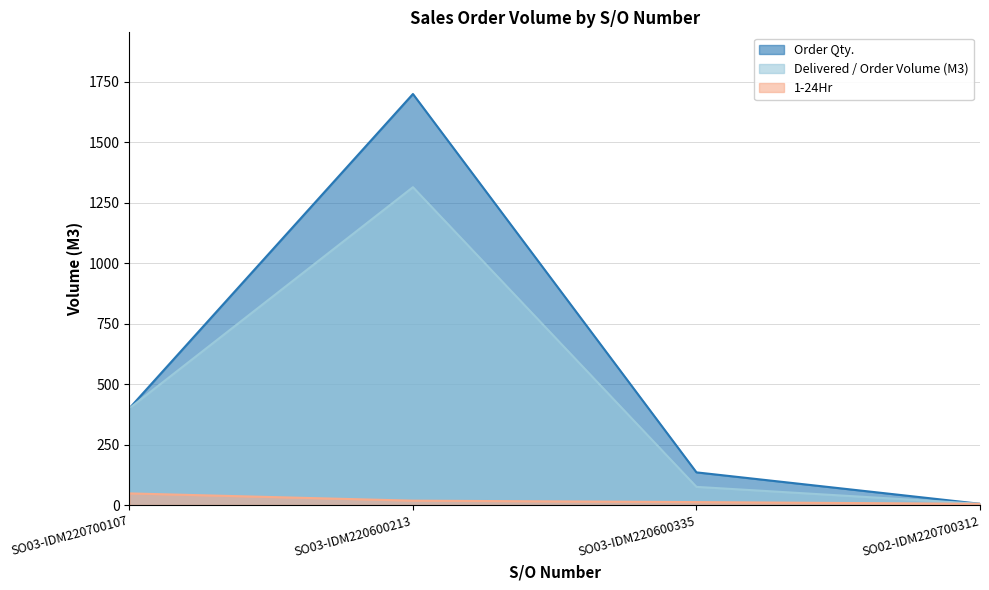

What is the difference between the second highest and minimum values in the Order Qty. series?

395.0